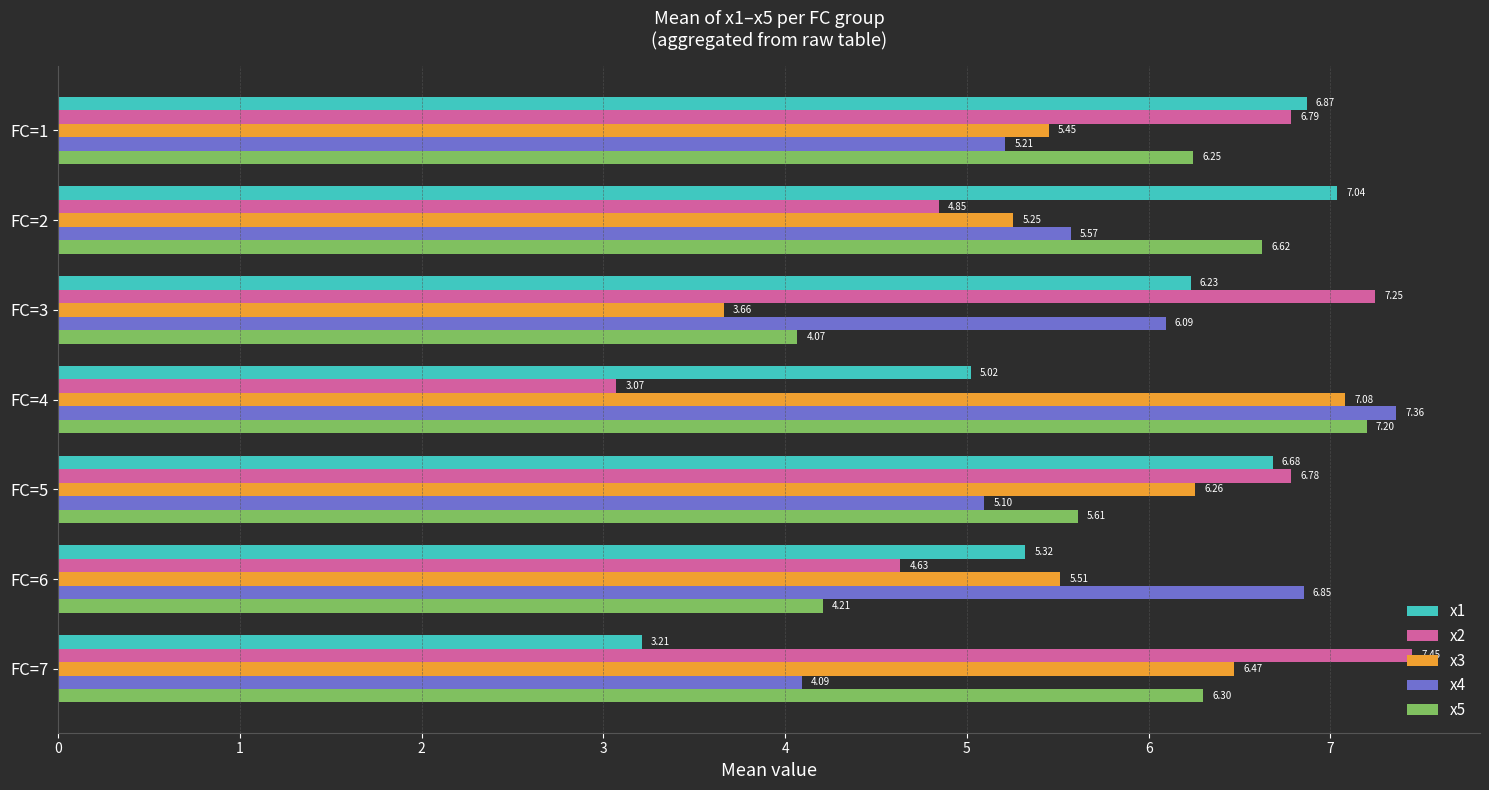

What is the difference between the maximum and minimum values in the x3 series?

3.4